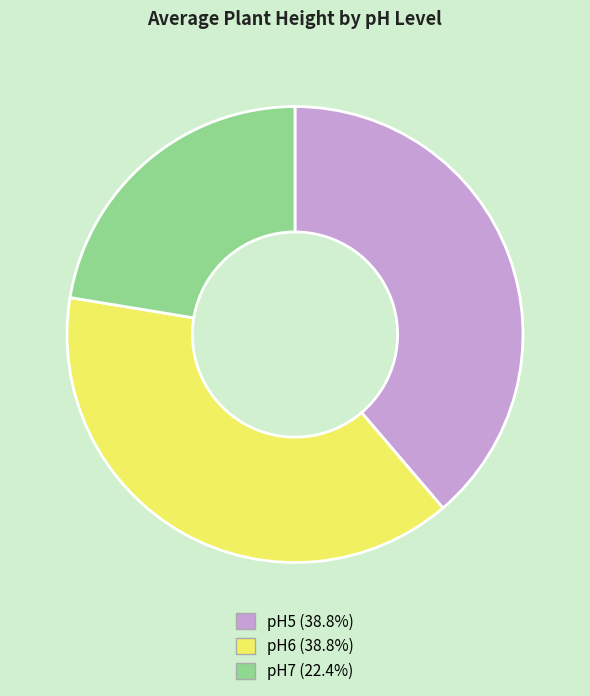

Is pH5 the majority of the pie?

No